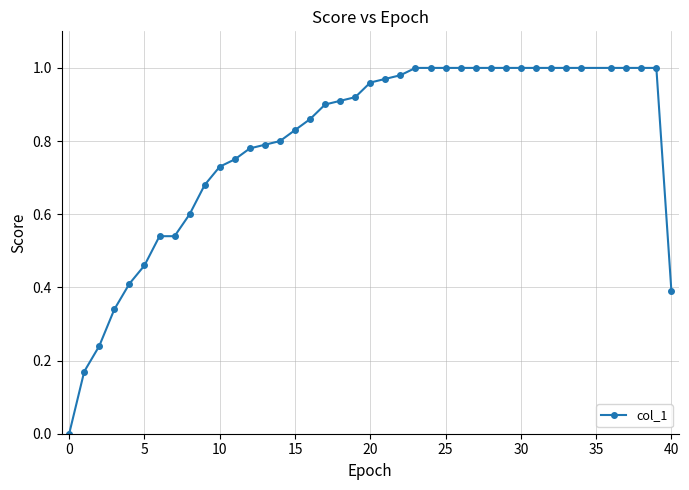

True or false: the data shows 0.7 at 5.

False